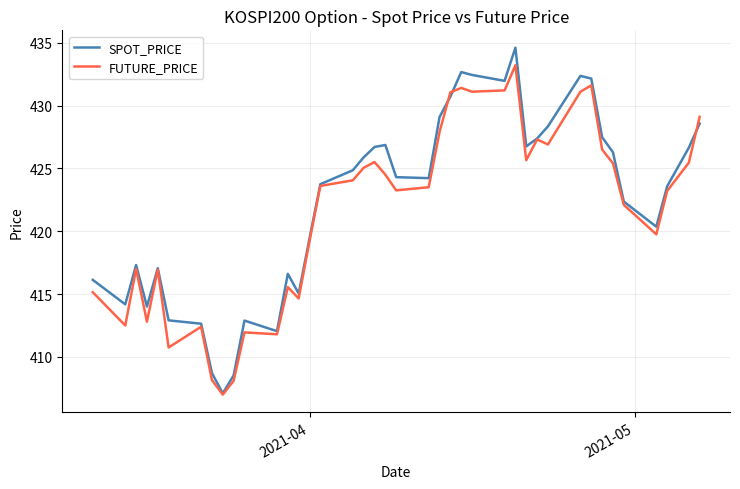

Which series has the largest range (max minus min)?

SPOT_PRICE